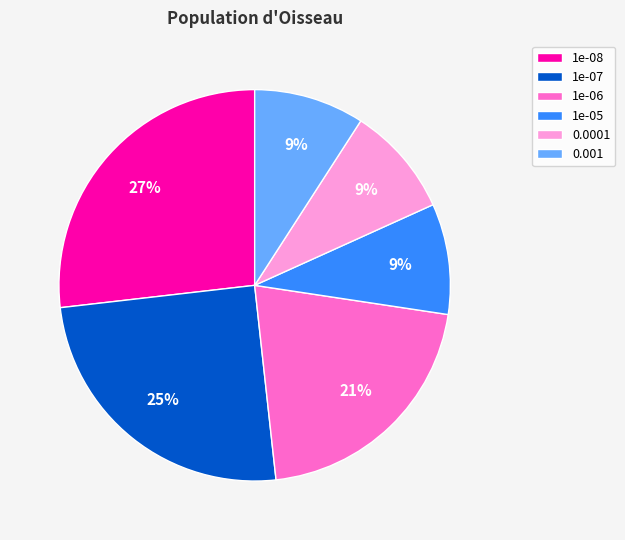

Do 1e-05 and 0.001 together represent more than half of the pie?

No